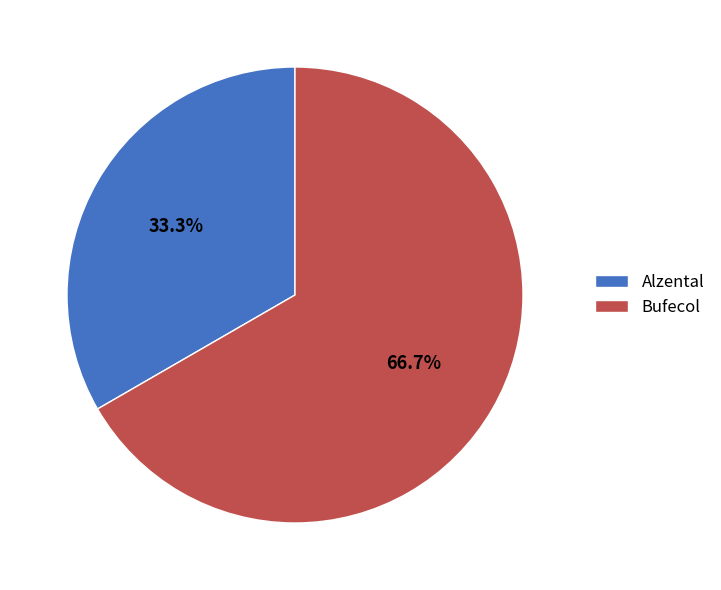

What percentage is the Alzental slice, to the nearest percent?

33%